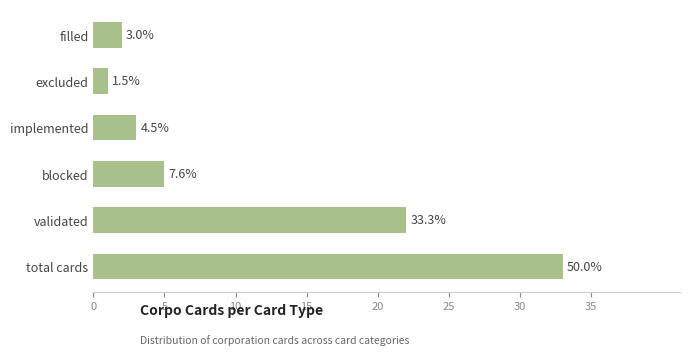

Does the chart contain any negative values?

No